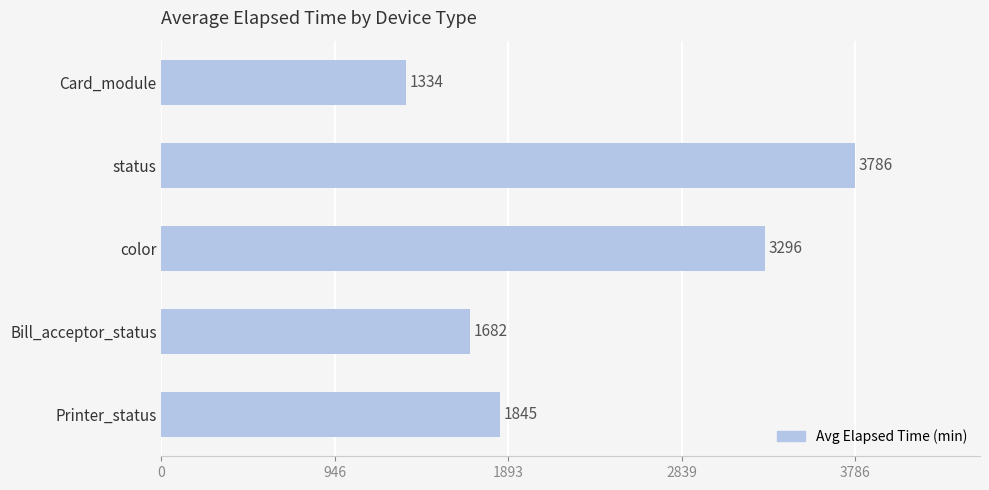

What is the difference between the second highest and second lowest values?

1614